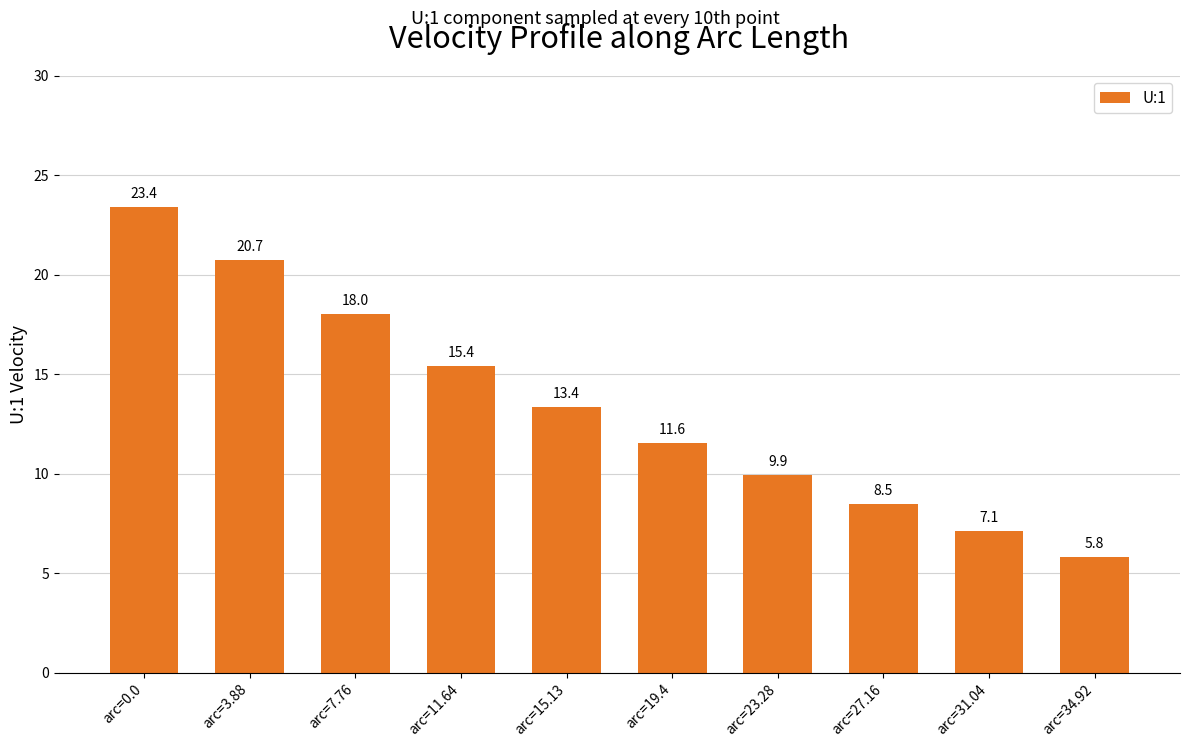

Count the number of data series in this chart.

1